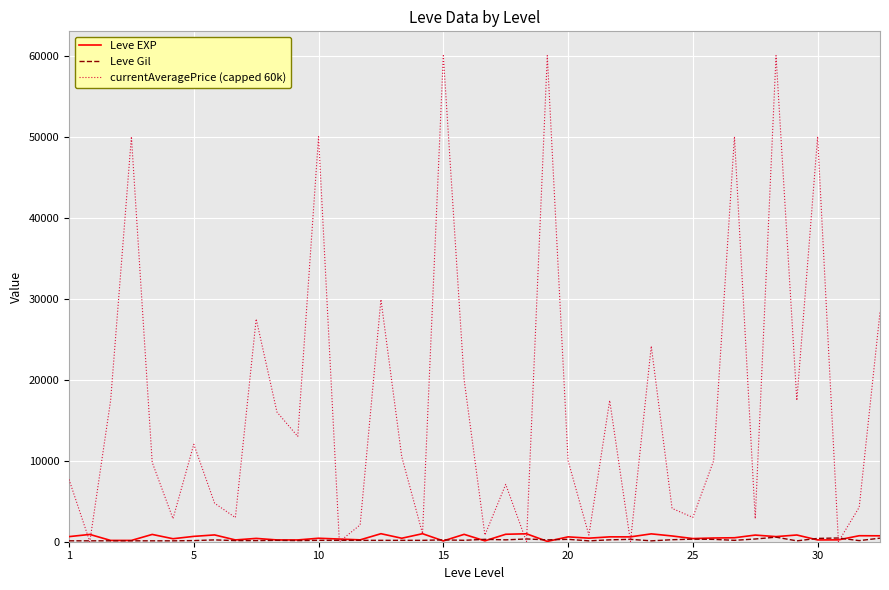

Which series has the largest total across all categories?

currentAveragePrice (capped 60k)